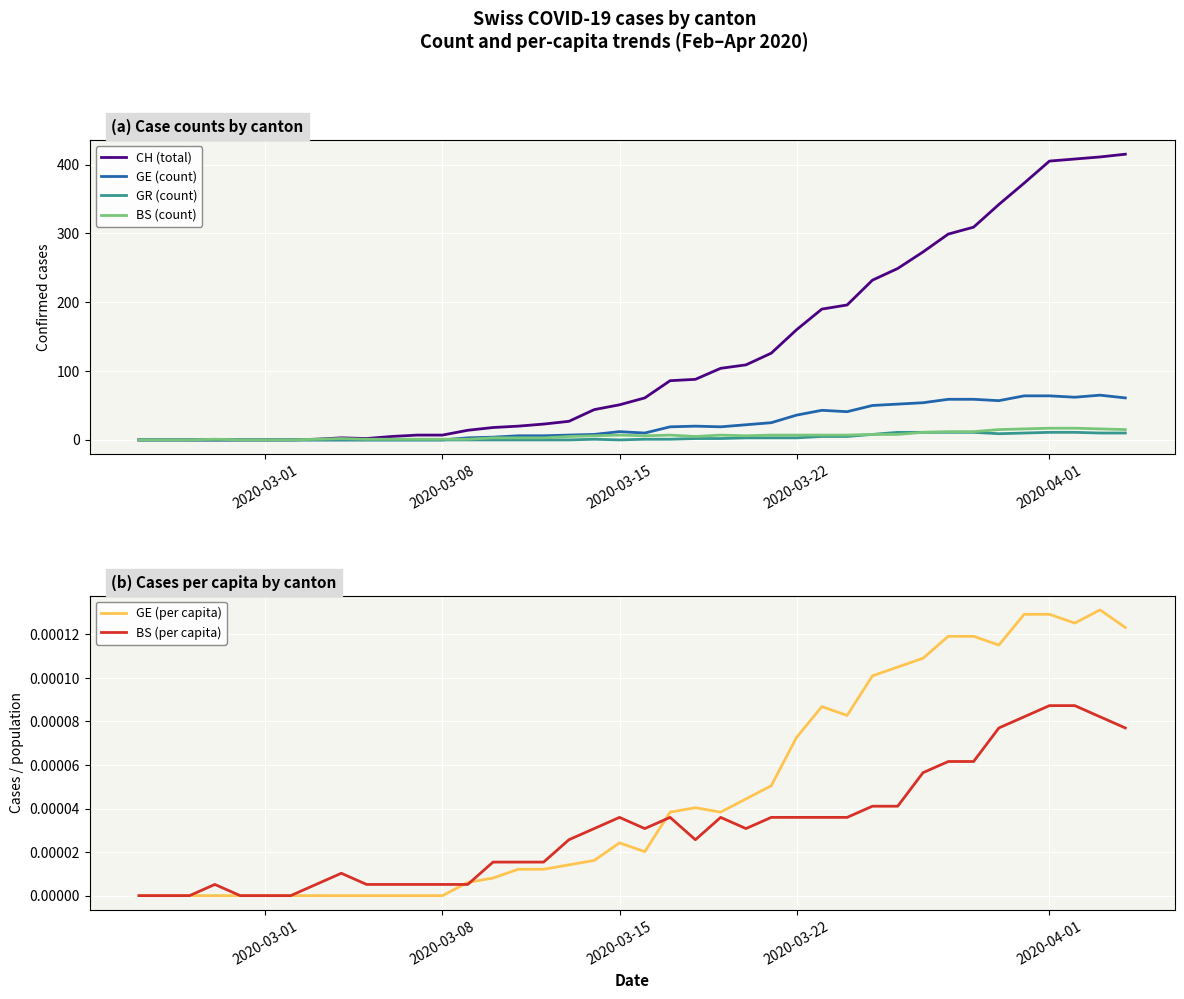

True or false: GE (count) has a value of 17 at 2020-03-22.

False